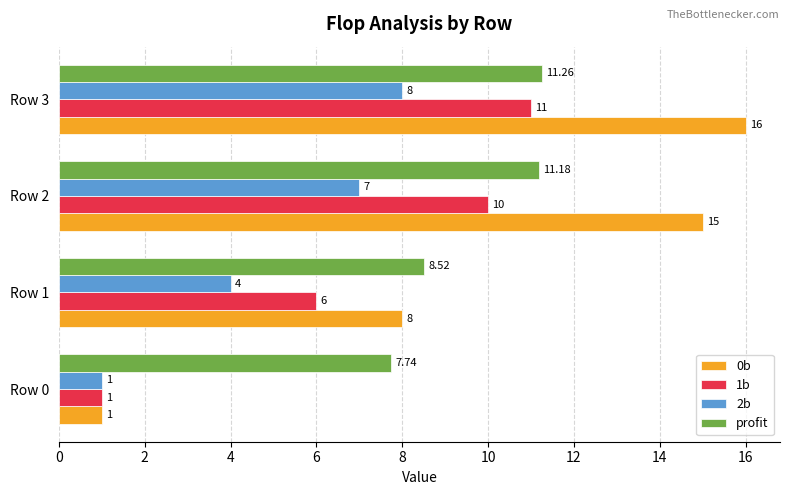

Is the value of 1b at Row 2 greater than the value of profit at Row 1?

Yes